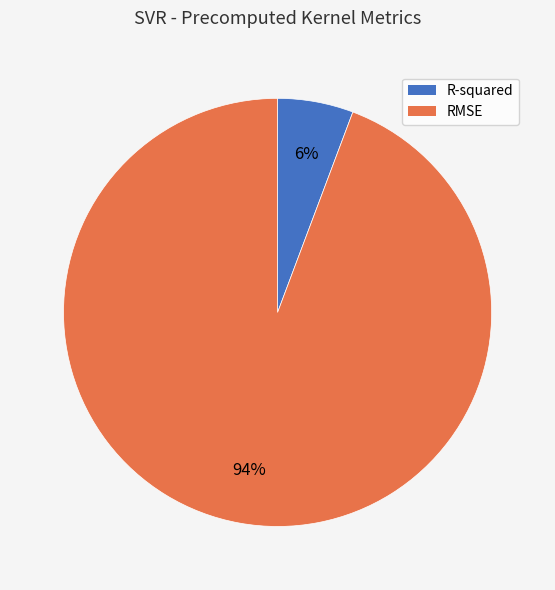

How many segments does this pie chart have?

2